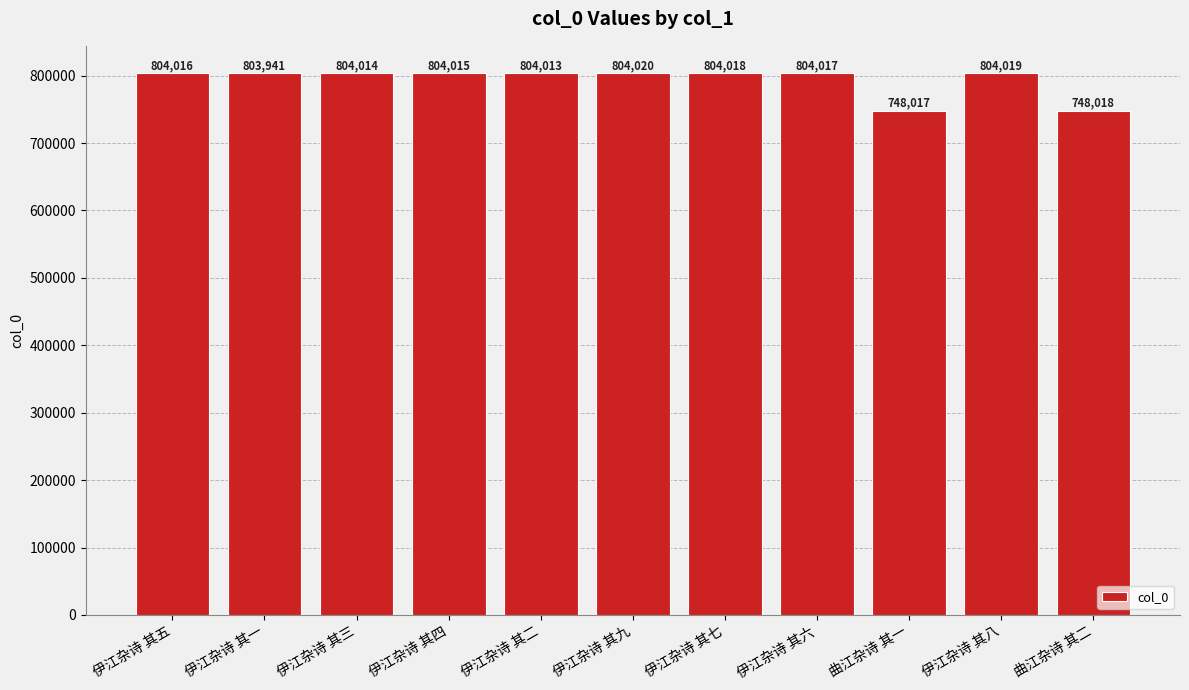

What is the difference between the second highest and minimum values?

56002